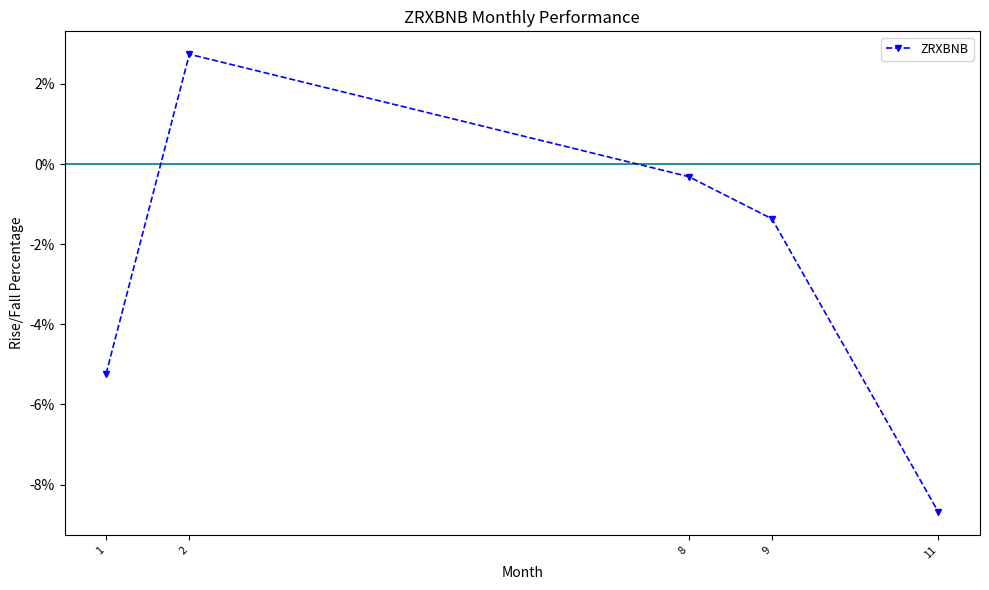

Between 2 and 1, which is larger?

2